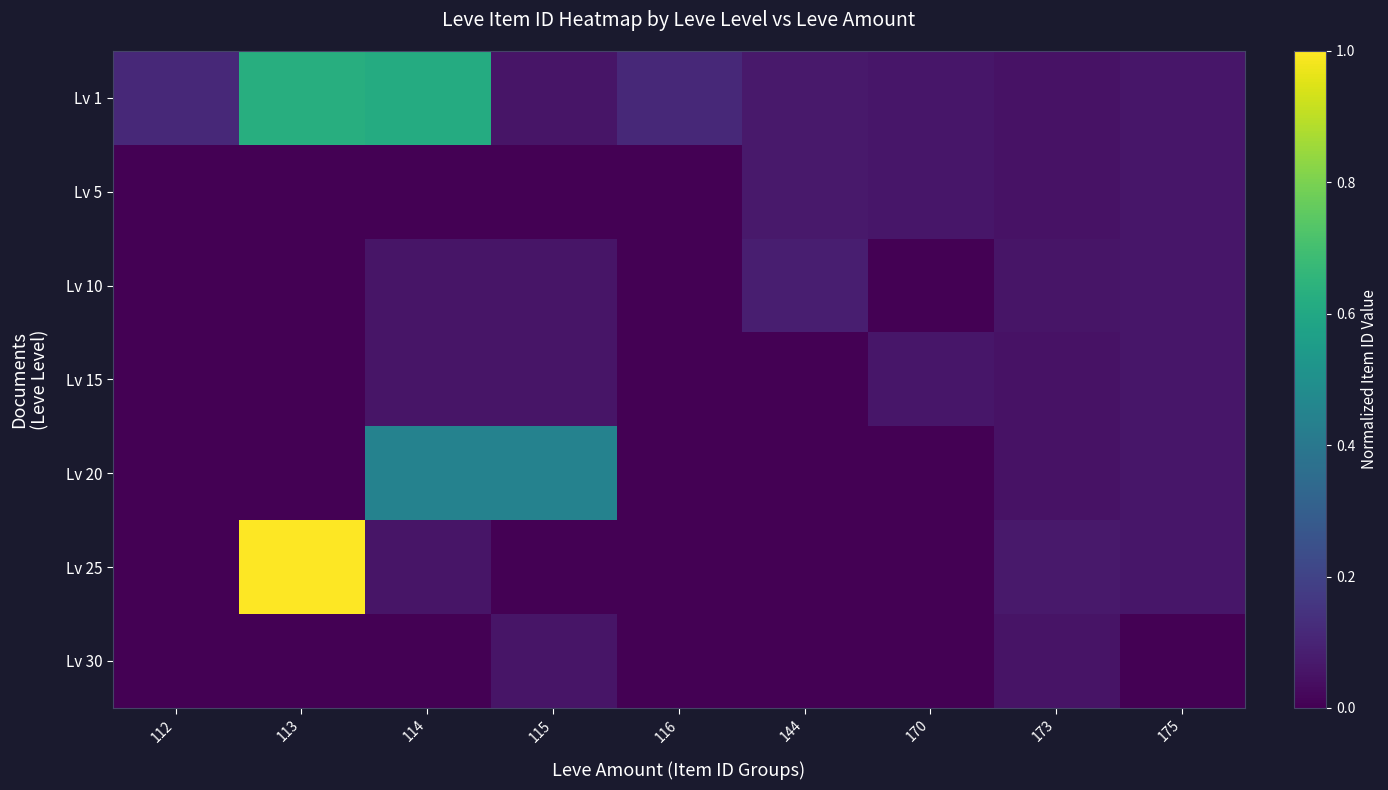

At which category does the chart reach its peak across all series?

113